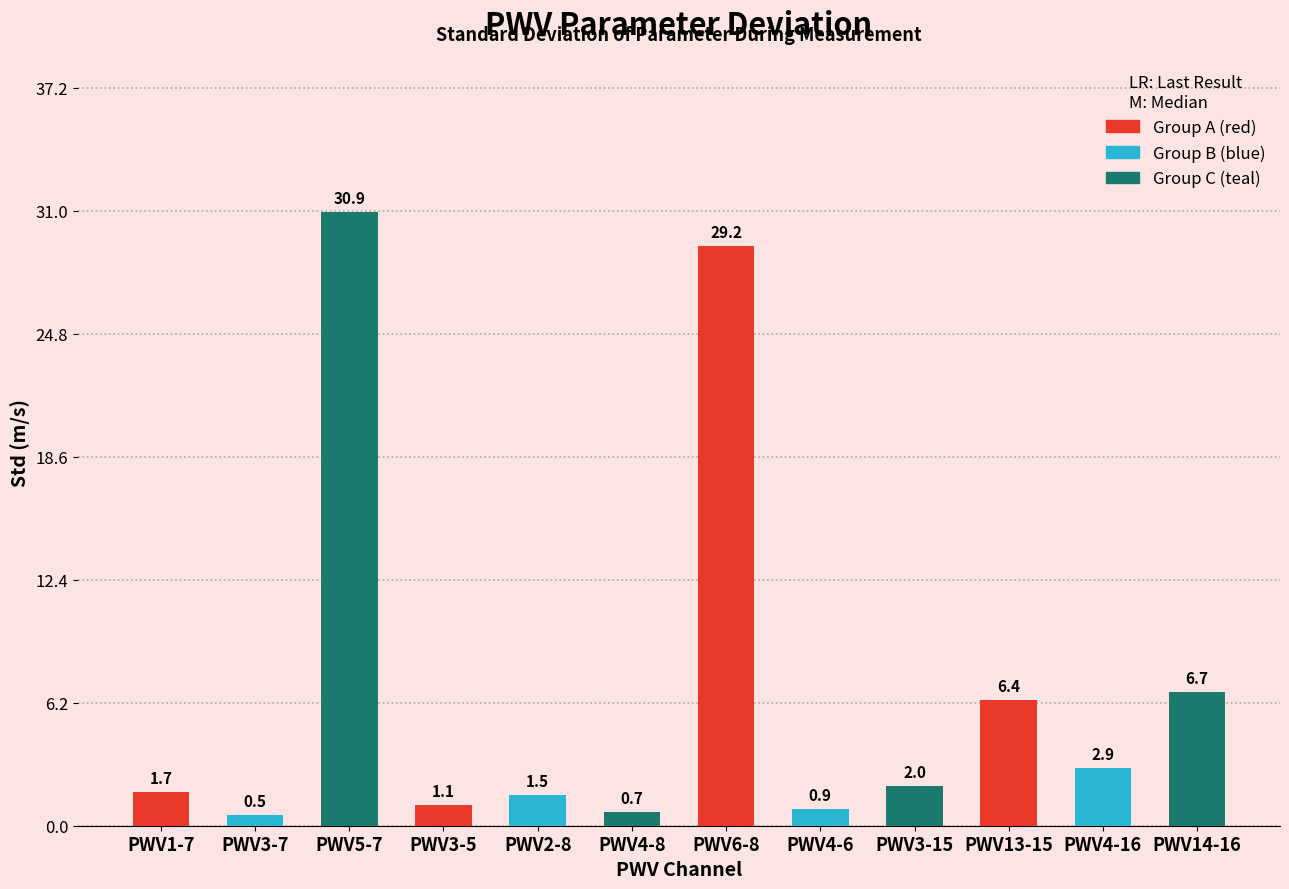

Reading left to right, transcribe all the data shown in this chart.

1.7	0.5	30.9	1.1	1.5	0.7	29.2	0.9	2.0	6.4	2.9	6.7